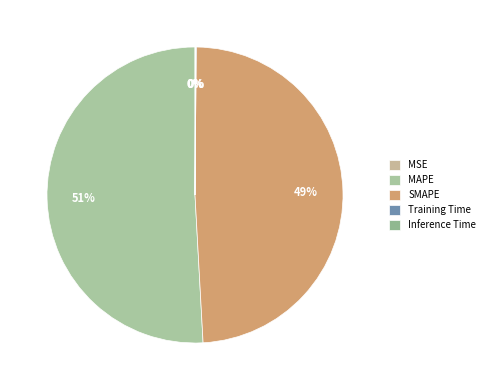

What is the change in value from MAPE to Inference Time?

-7.6